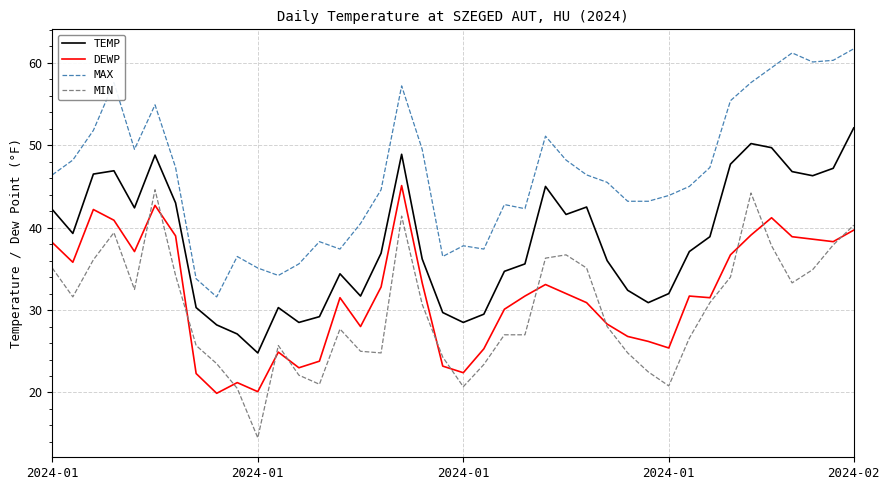

Which series has the largest total across all categories?

MAX